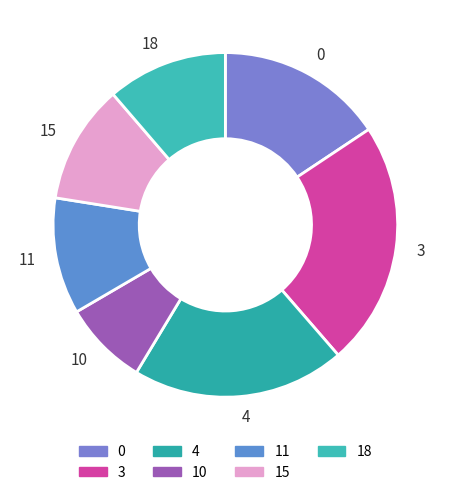

Is it true that 11 is 11% of the pie?

True